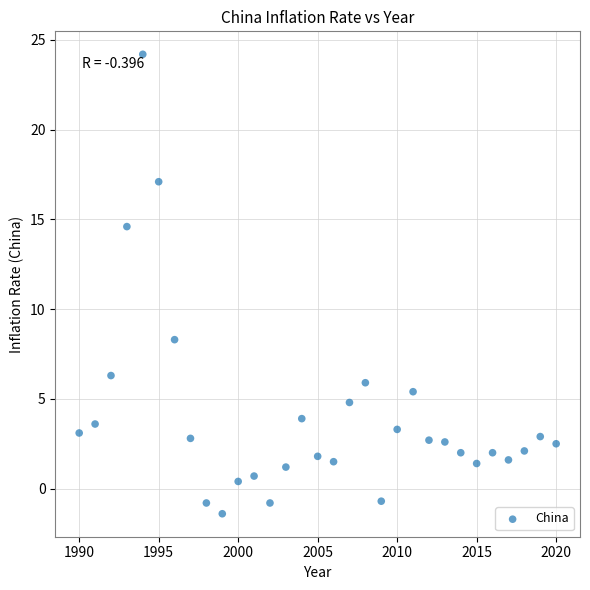

What is the range of X values (max minus min)?

30.0